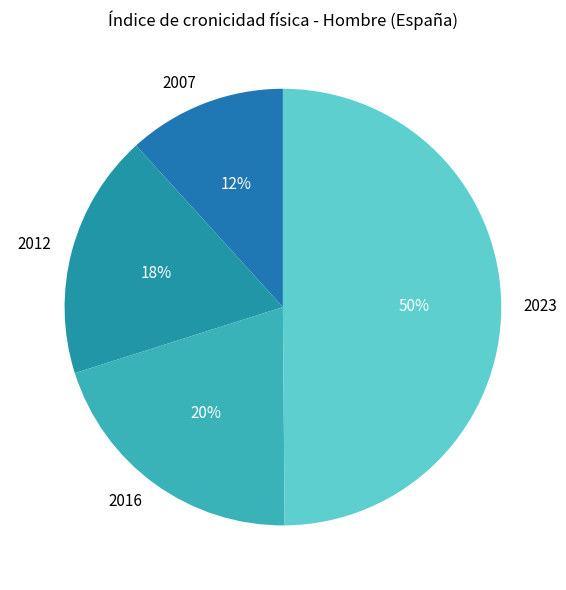

Which category has the smallest portion of the pie?

2007